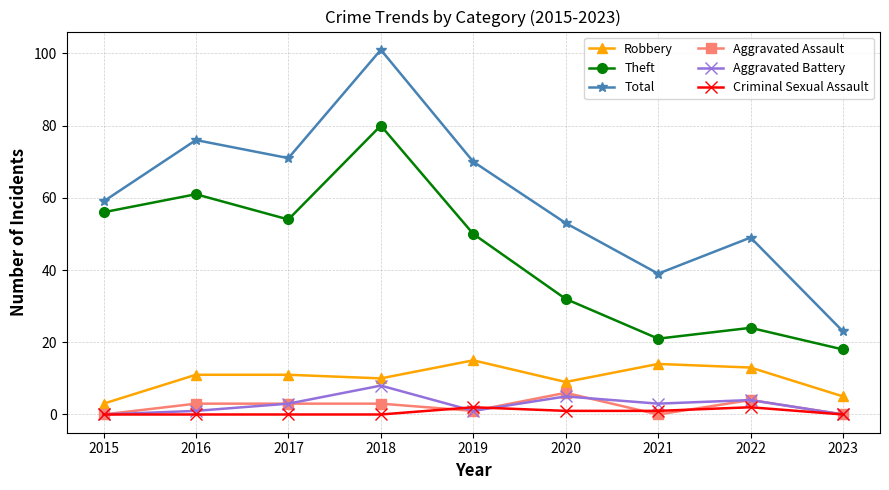

At which label does Theft reach its minimum?

2023